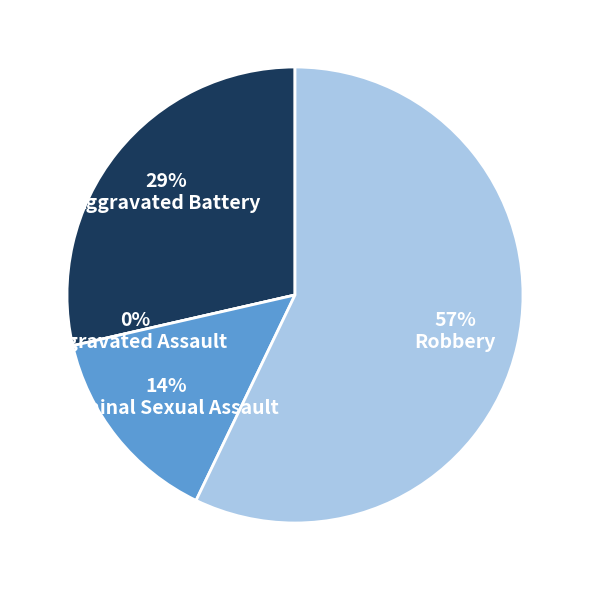

Which slice is the largest?

Robbery